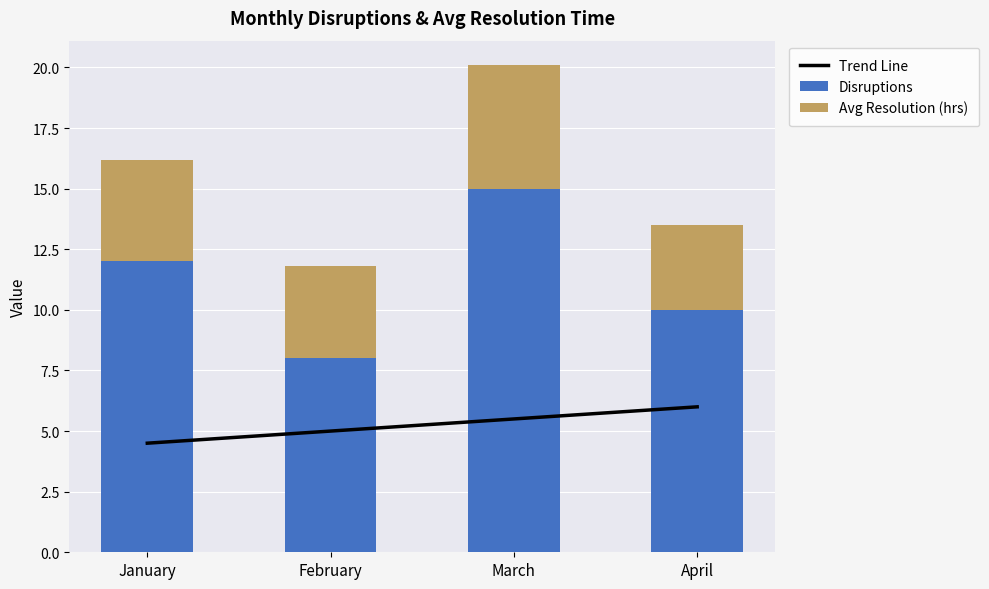

Reading left to right, extract all data points from this chart.

Trend Line: January=4.5	February=5.0	March=5.5	April=6.0
Disruptions: January=12.0	February=8.0	March=15.0	April=10.0
Avg Resolution (hrs): January=4.2	February=3.8	March=5.1	April=3.5